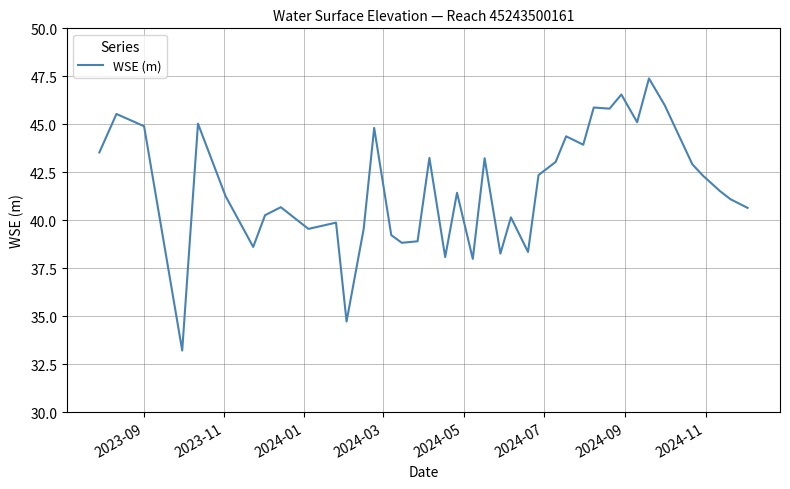

What is the difference between the maximum and minimum values?

14.2